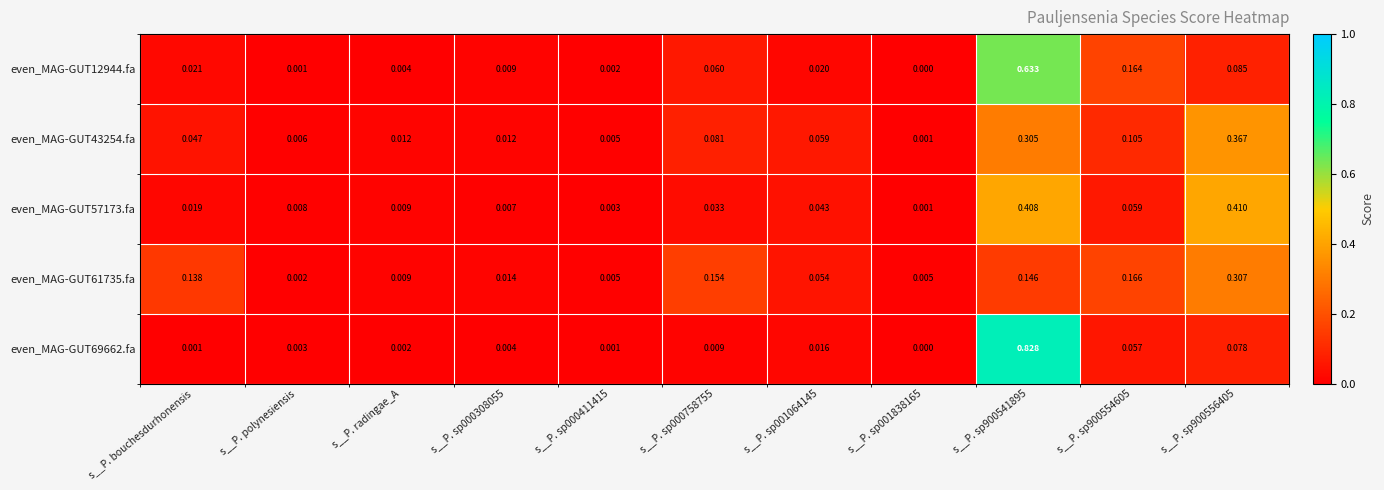

Is the value of even_MAG-GUT61735.fa at s__P. sp000411415 greater than the value of even_MAG-GUT12944.fa at s__P. sp001064145?

No